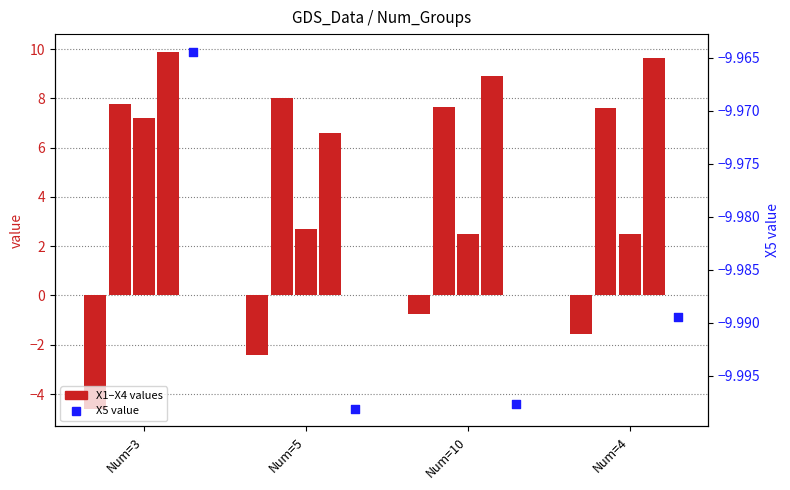

At which category is the sum across all series the highest?

Num=3